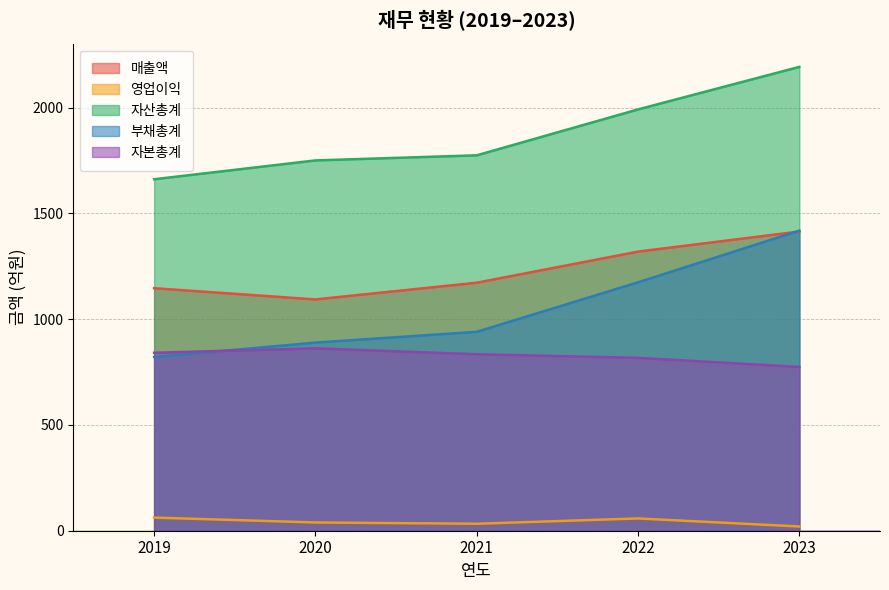

At which category does 자본총계 reach its first local peak?

2020